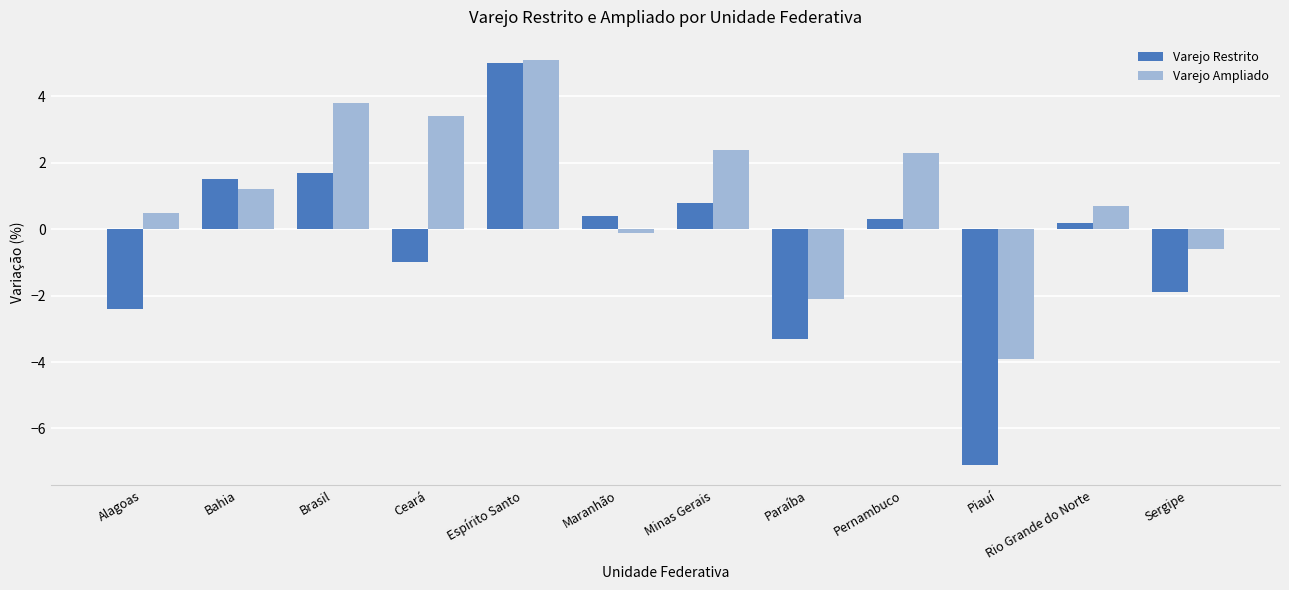

At Piauí, list the series in order from largest to smallest.

Varejo Ampliado, Varejo Restrito